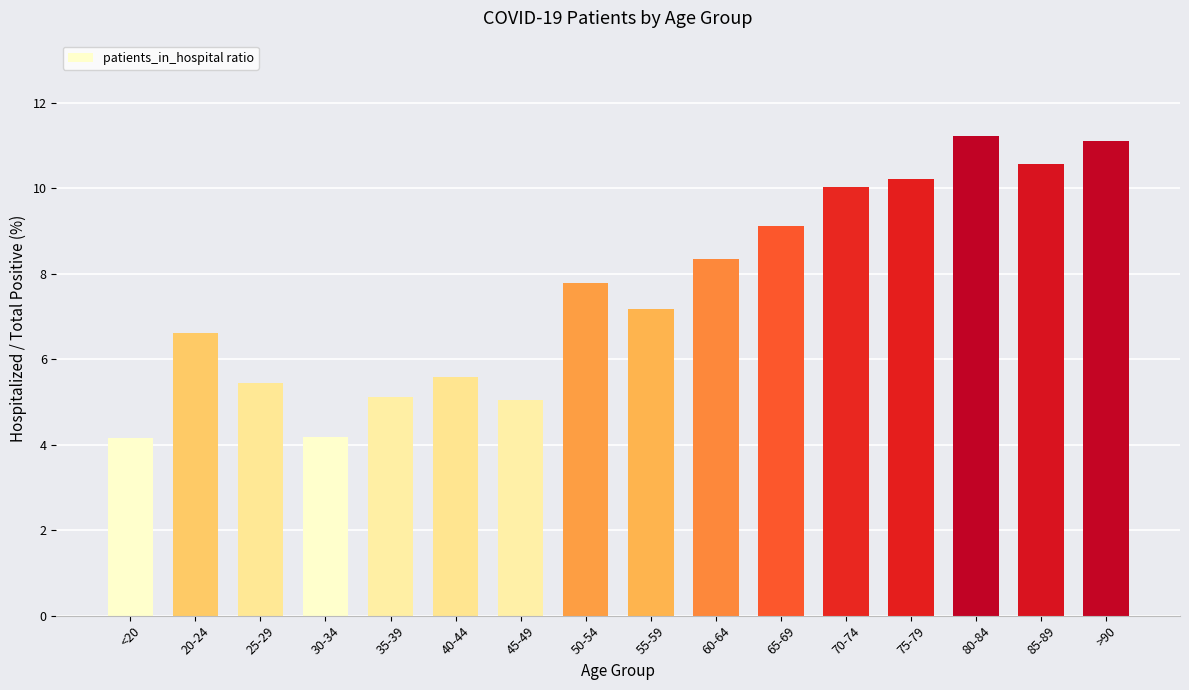

What is the greatest value displayed?

11.2